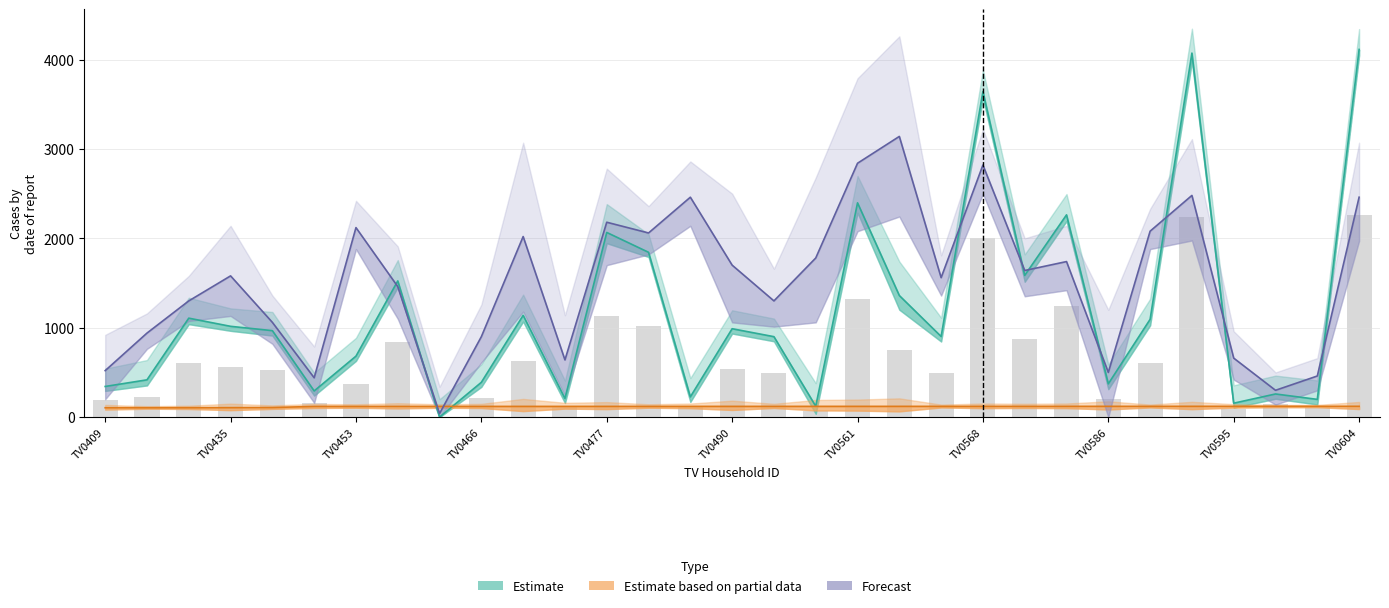

What is the difference between the tvi_rows values at TV0561 and TV0490?

1408.3